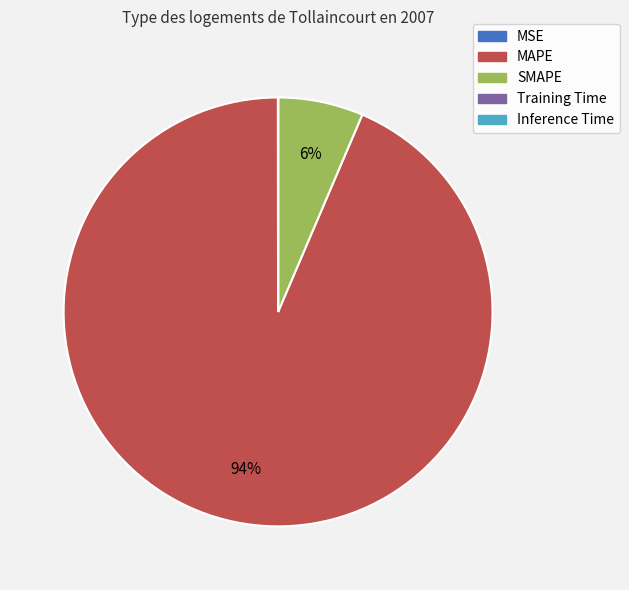

Does SMAPE represent more than half of the total?

No